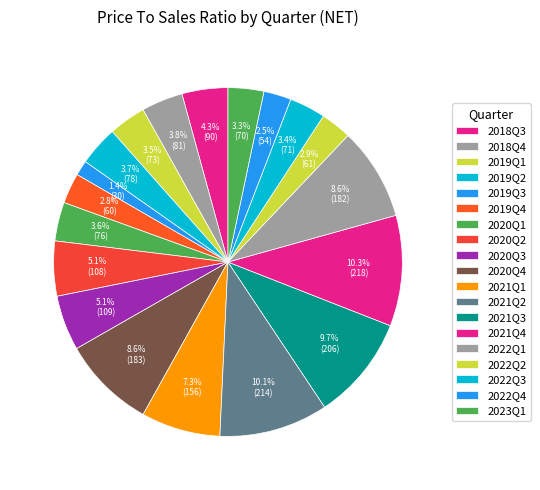

To the nearest percent, what portion does 2022Q2 represent?

3%